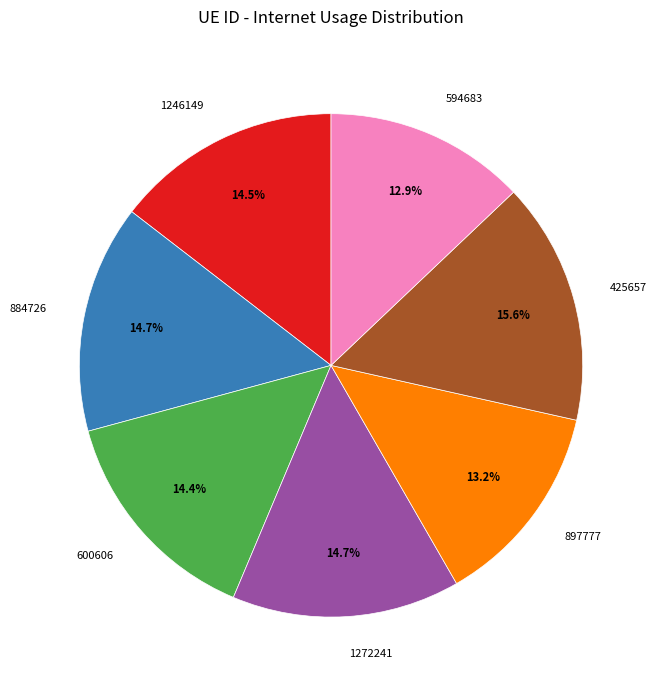

Does any single category account for the majority?

No